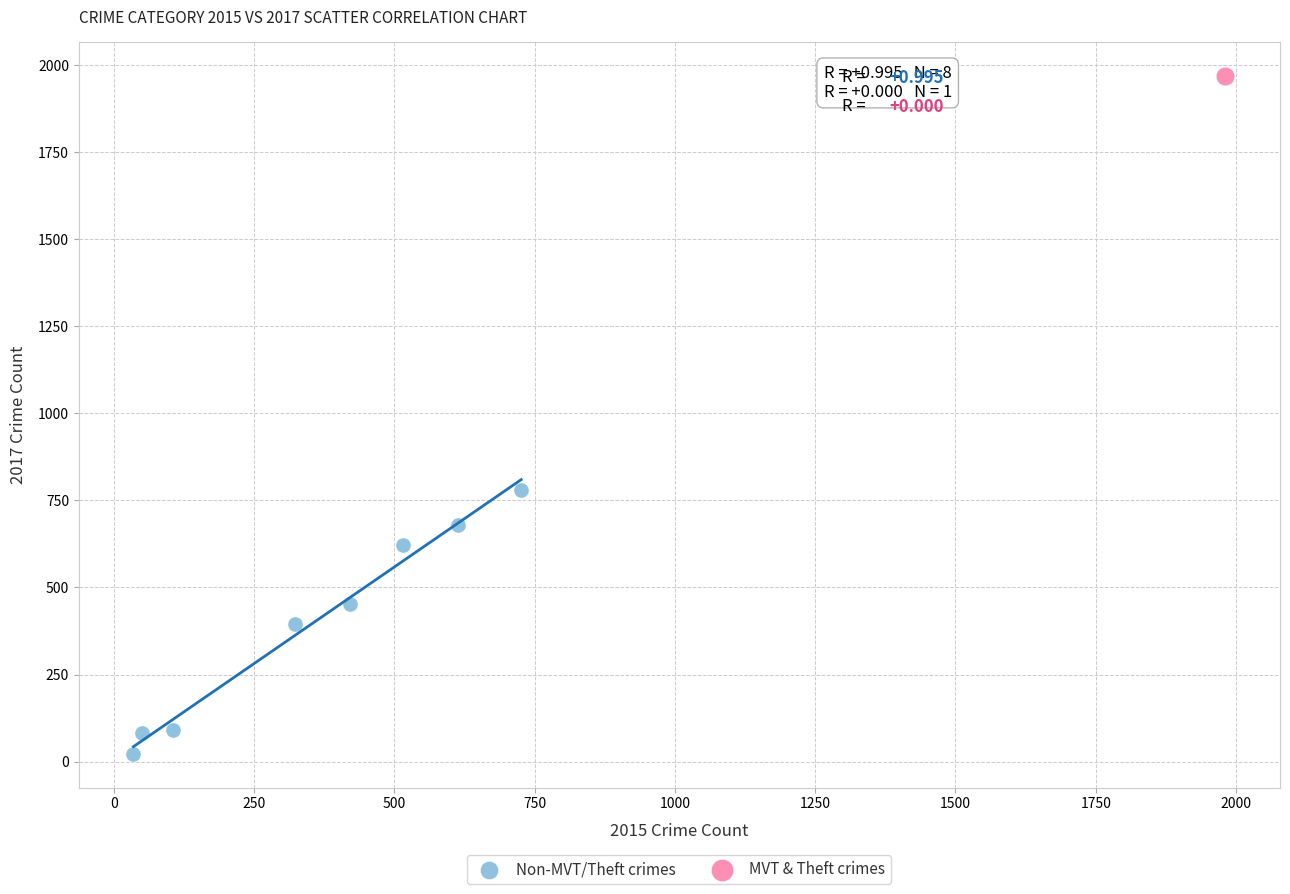

What are all the series names shown in the legend?

Non-MVT/Theft crimes, MVT & Theft crimes